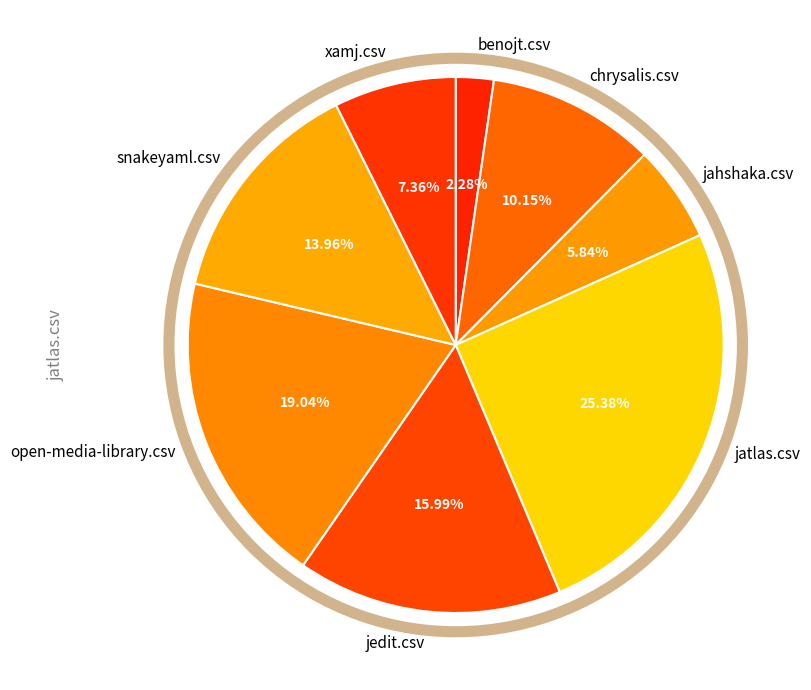

Which category has the biggest portion of the pie?

jatlas.csv